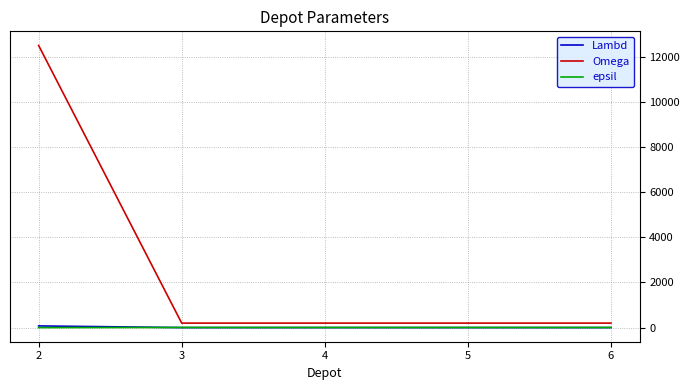

At which category is the sum across all series the highest?

2